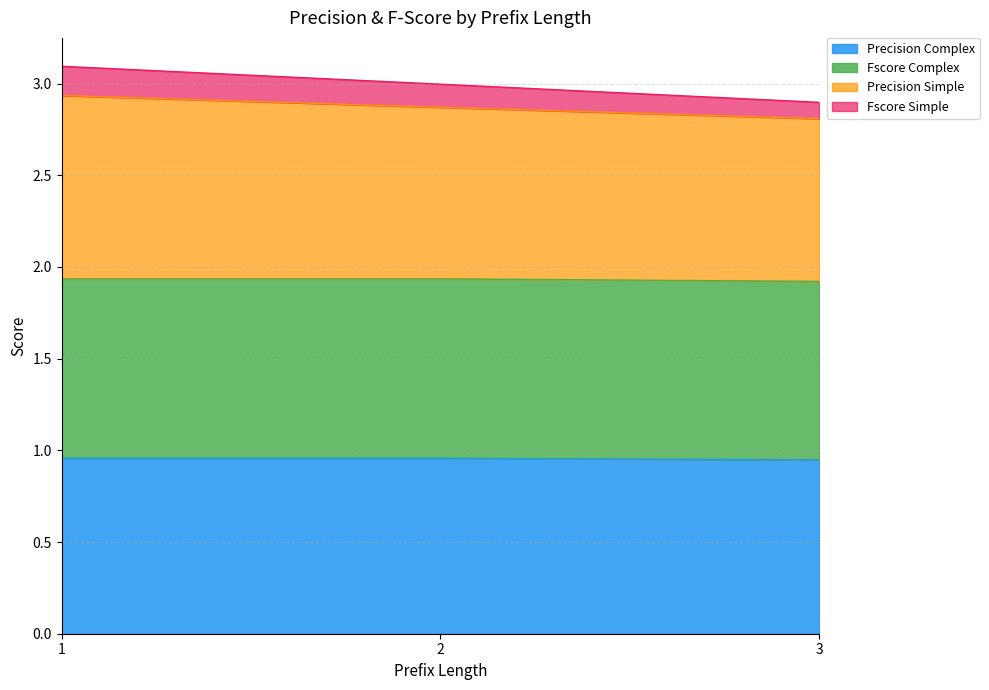

What is the sum of all precision_complex values?

2.9